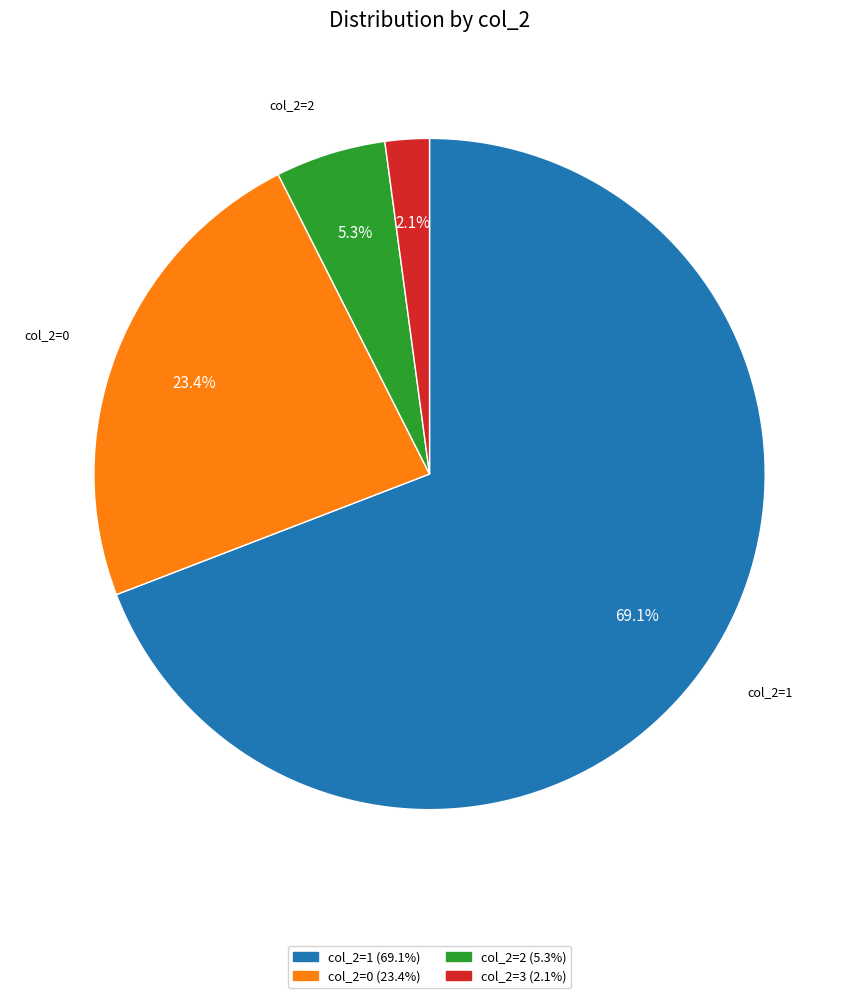

Is there any slice that represents more than half of the pie?

Yes